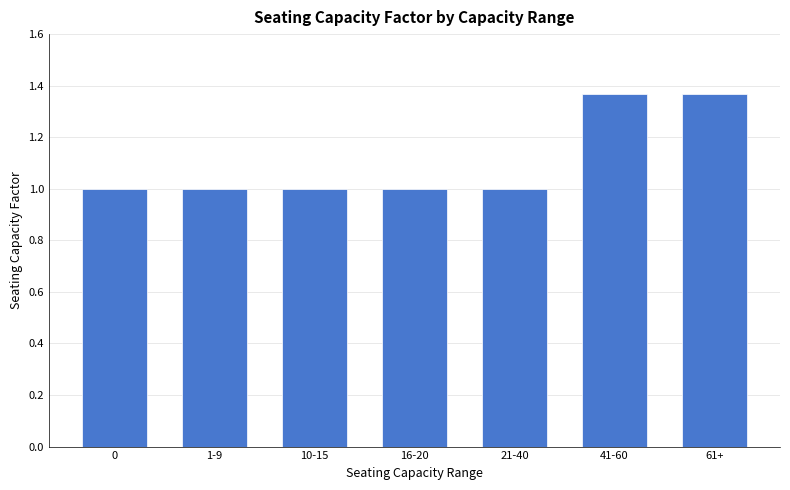

What is the minimum value shown in the chart?

1.0